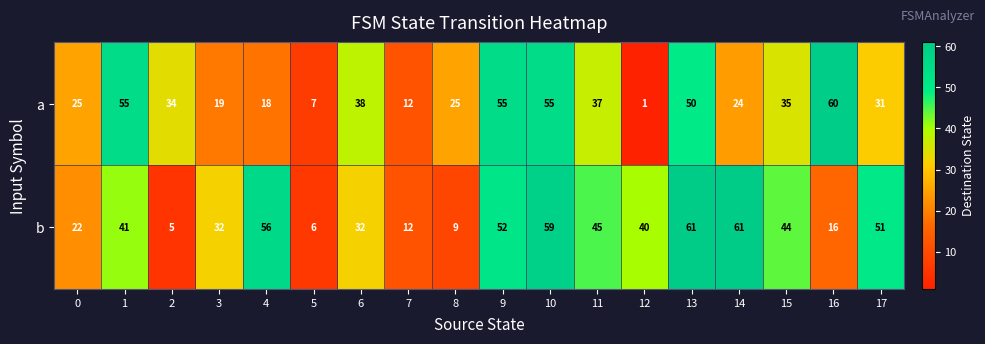

Which series has the largest total across all categories?

b